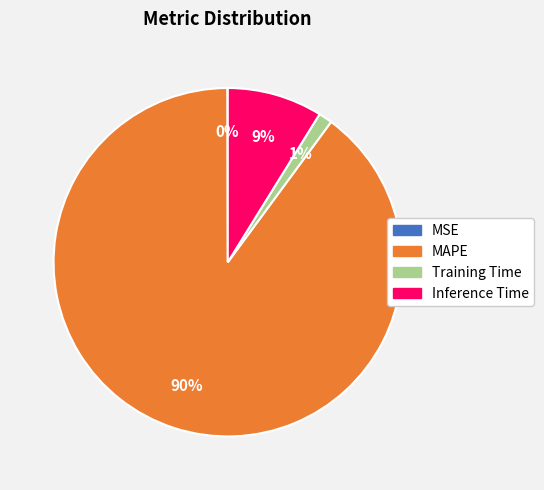

What percentage is the Inference Time slice, to the nearest percent?

9%